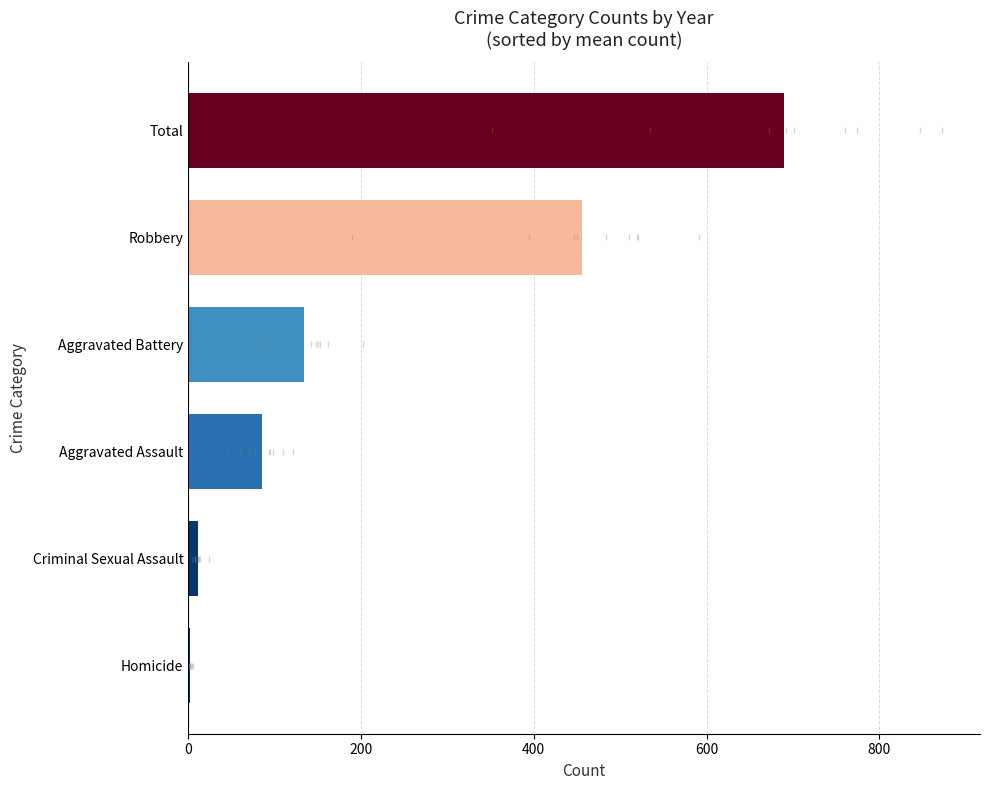

At which category does the chart reach its peak across all series?

Total